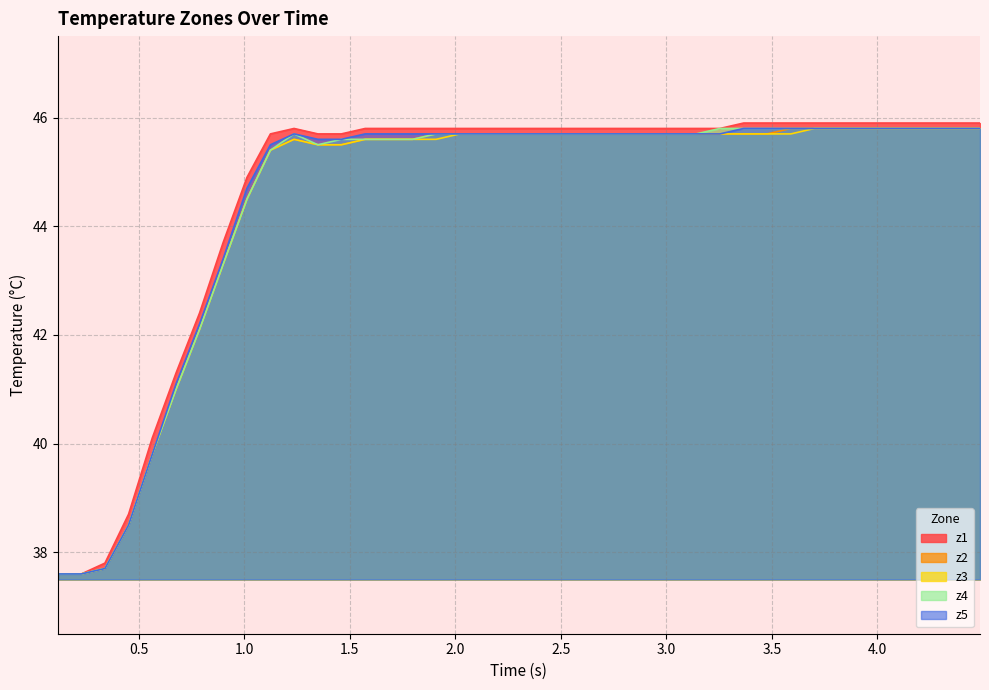

In z1, how many points are higher than both neighbors (excluding endpoints)?

1